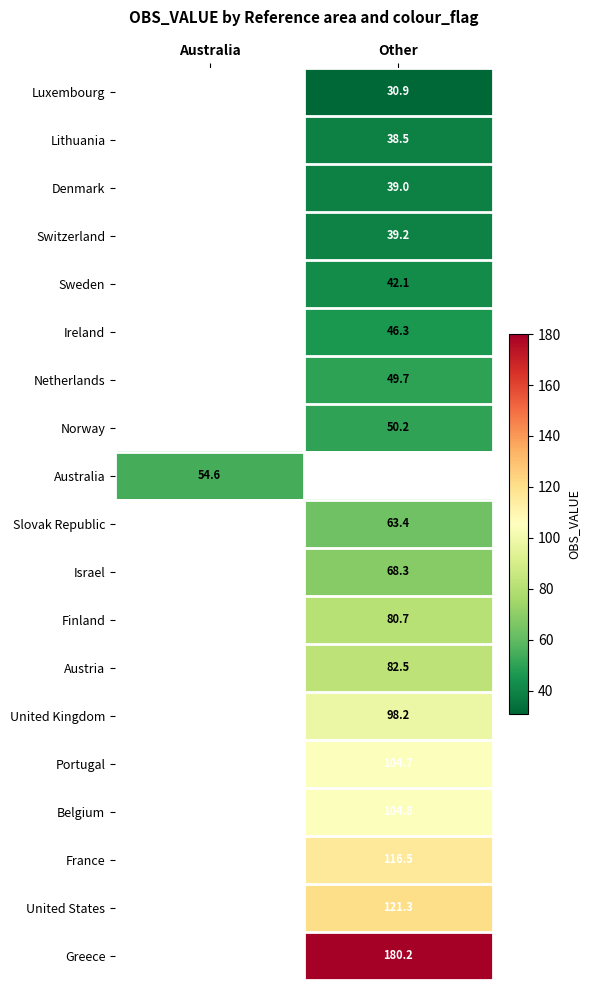

Is the value of Australia at Australia greater than the value of Netherlands at Other?

Yes